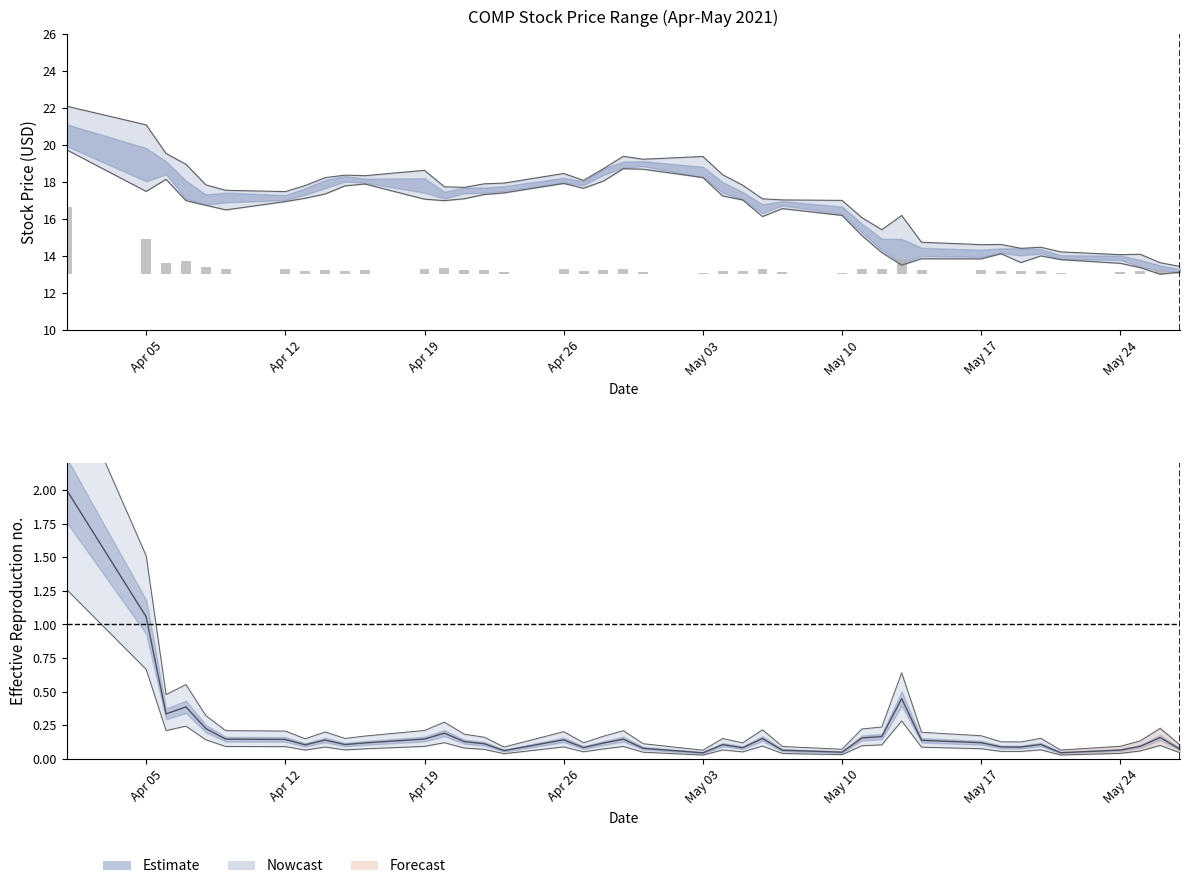

Which series changed the most between 2021-04-28 and 2021-05-11?

close